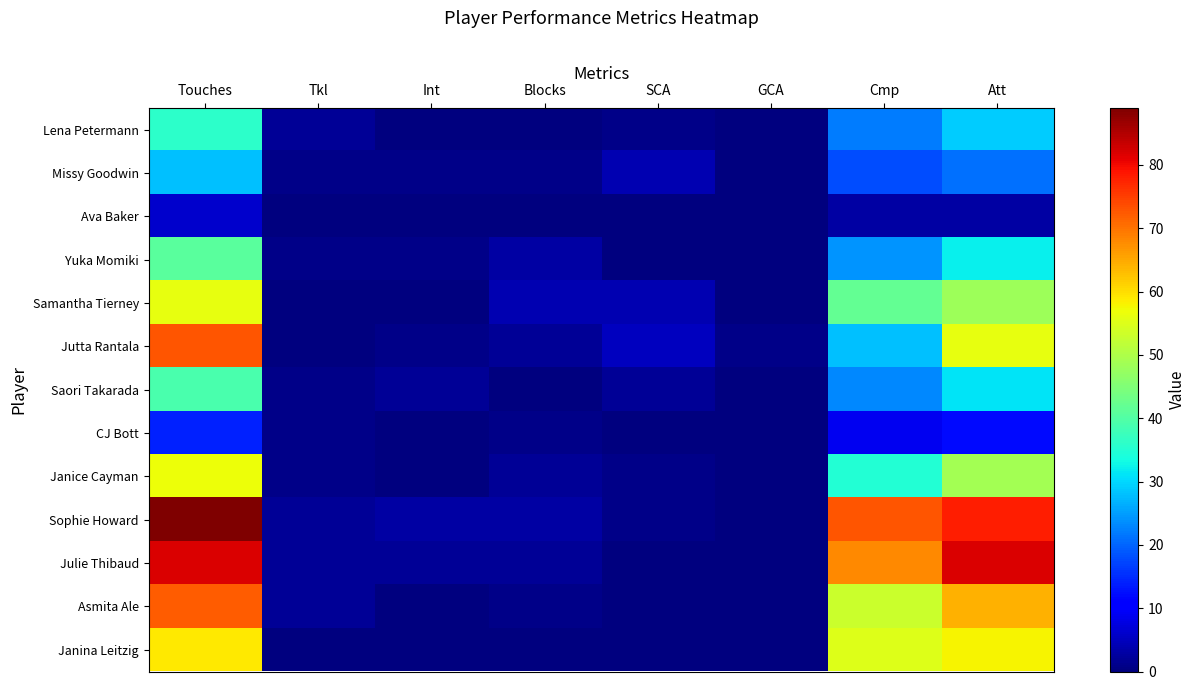

Reading right to left, extract all data points from this chart.

Lena Petermann: Att=29	Cmp=22	GCA=0	SCA=1	Blocks=0	Int=0	Tkl=2	Touches=36
Missy Goodwin: Att=21	Cmp=18	GCA=0	SCA=4	Blocks=1	Int=1	Tkl=1	Touches=28
Ava Baker: Att=3	Cmp=3	GCA=0	SCA=0	Blocks=0	Int=0	Tkl=0	Touches=6
Yuka Momiki: Att=32	Cmp=24	GCA=0	SCA=0	Blocks=3	Int=1	Tkl=1	Touches=41
Samantha Tierney: Att=48	Cmp=42	GCA=0	SCA=4	Blocks=4	Int=0	Tkl=0	Touches=56
Jutta Rantala: Att=56	Cmp=28	GCA=1	SCA=5	Blocks=2	Int=1	Tkl=0	Touches=73
Saori Takarada: Att=31	Cmp=23	GCA=0	SCA=2	Blocks=0	Int=2	Tkl=1	Touches=39
CJ Bott: Att=12	Cmp=9	GCA=0	SCA=0	Blocks=1	Int=0	Tkl=1	Touches=14
Janice Cayman: Att=49	Cmp=35	GCA=0	SCA=1	Blocks=2	Int=0	Tkl=1	Touches=57
Sophie Howard: Att=78	Cmp=73	GCA=0	SCA=1	Blocks=3	Int=3	Tkl=2	Touches=89
Julie Thibaud: Att=82	Cmp=68	GCA=0	SCA=0	Blocks=2	Int=2	Tkl=2	Touches=82
Asmita Ale: Att=64	Cmp=53	GCA=0	SCA=0	Blocks=1	Int=0	Tkl=2	Touches=72
Janina Leitzig: Att=58	Cmp=55	GCA=0	SCA=0	Blocks=0	Int=0	Tkl=0	Touches=59